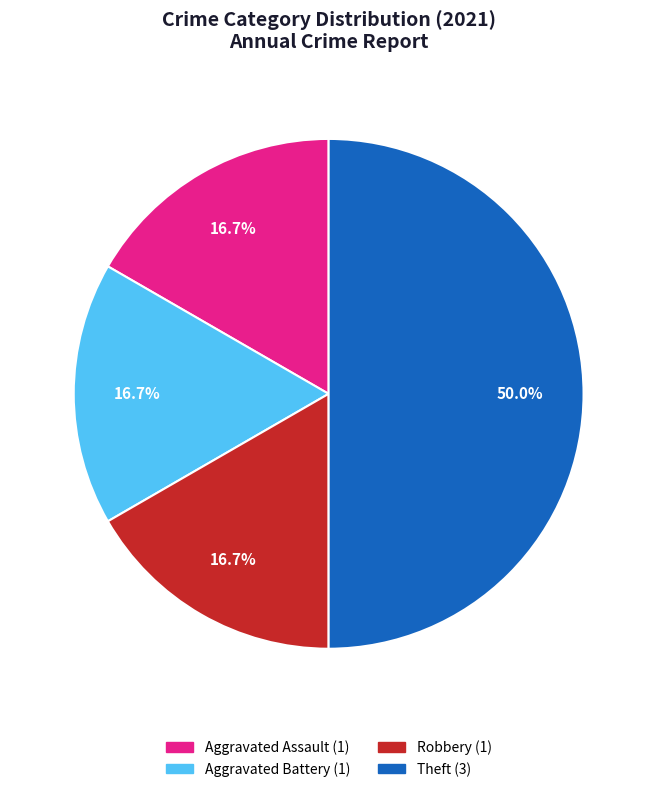

Do Aggravated Battery and Robbery together represent more than half of the pie?

No